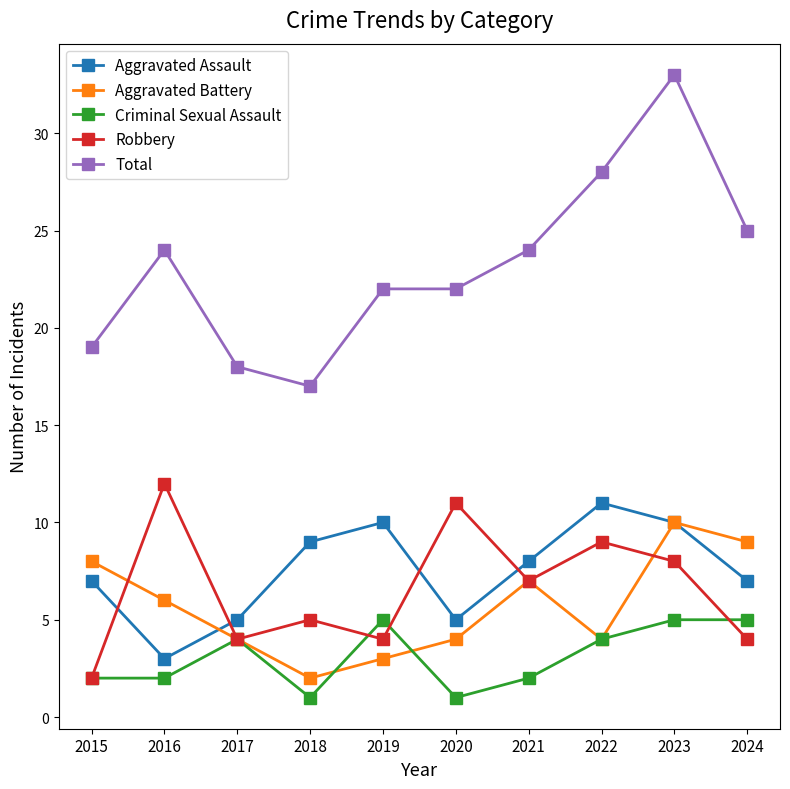

The value of Robbery at 2020 is 11. True or false?

True